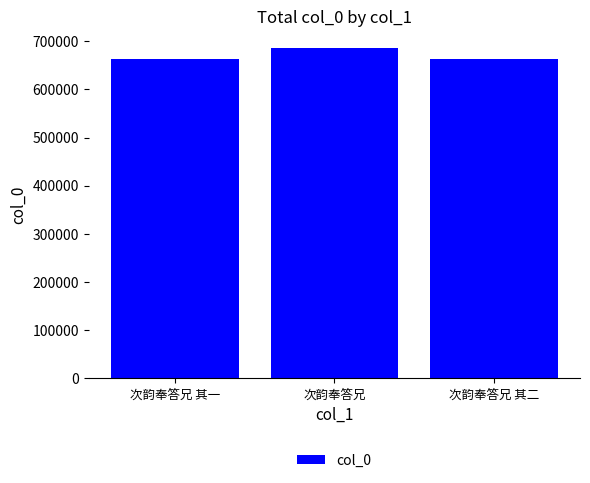

What is the approximate value at 次韵奉答兄?

686534